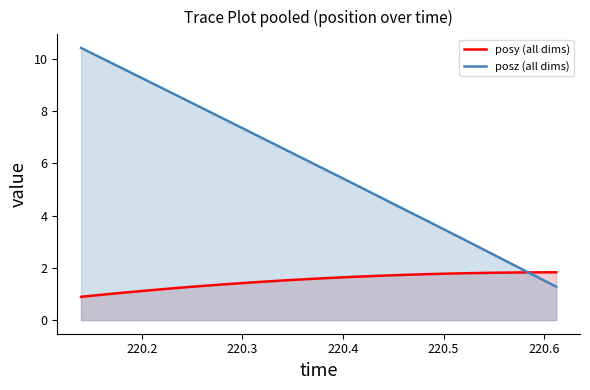

Which series has the largest range (max minus min)?

posz